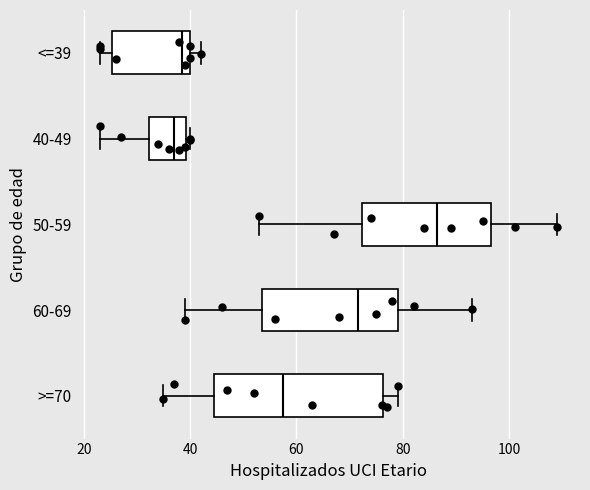

Comparing the boxes themselves (not the whiskers), which one is the widest?

>=70